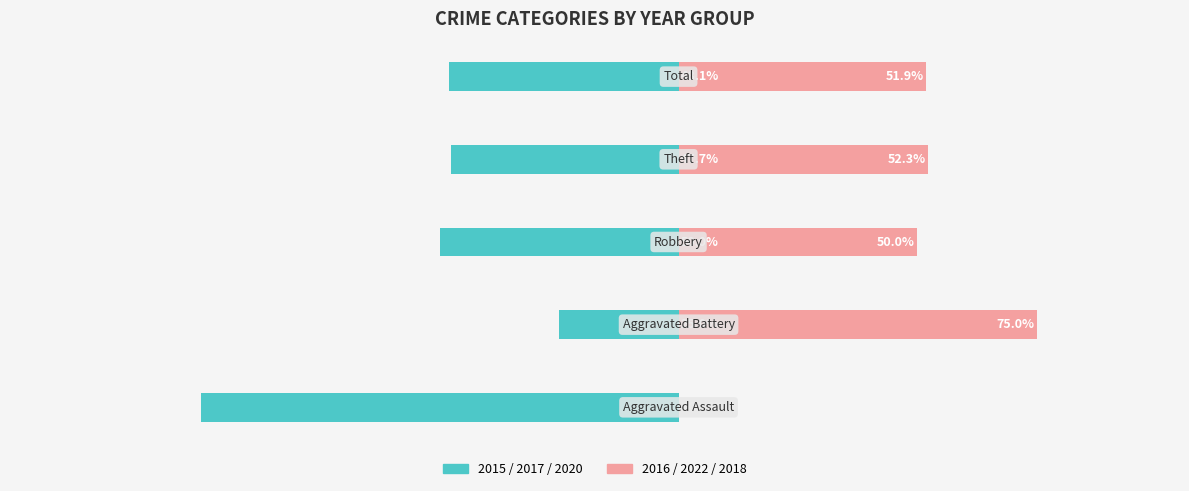

Is it true that 2016/2022/2018 equals 71.7 at 50?

False